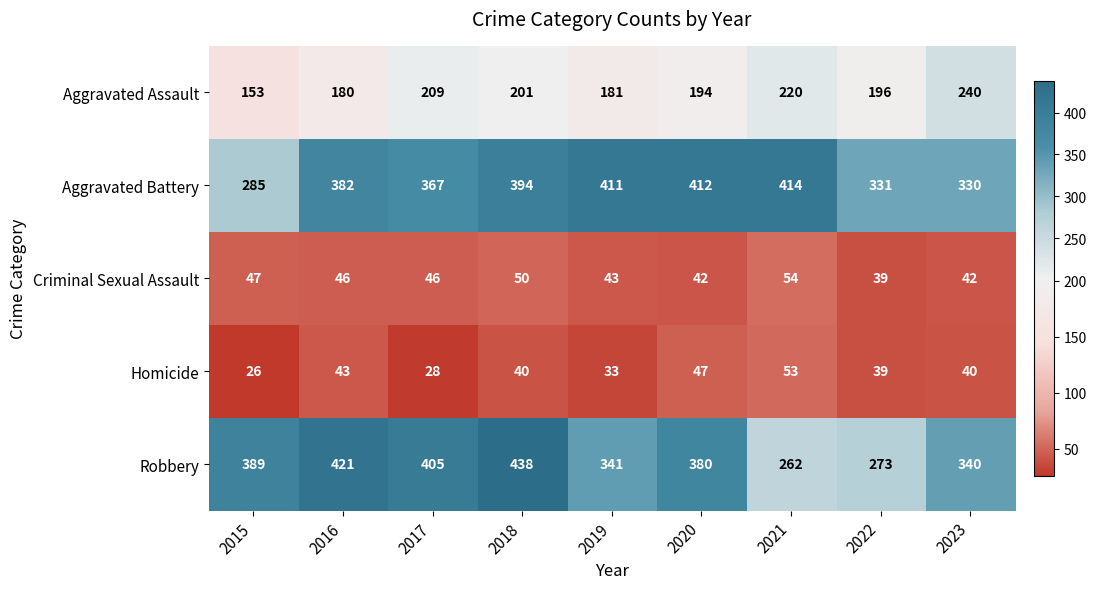

What value does the Aggravated Assault series have at 2015, to the nearest 10?

150